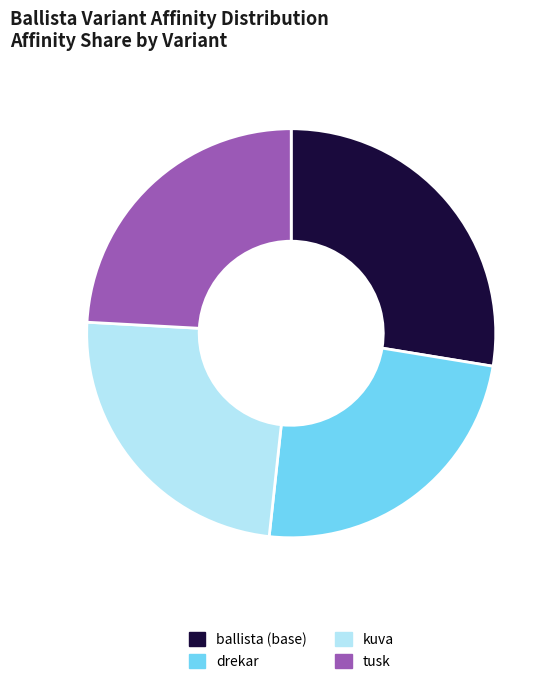

Is the sum of ballista (base) and tusk greater than half?

Yes